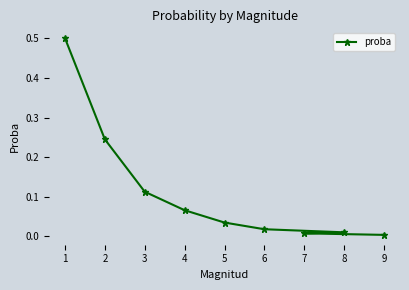

What is the maximum value shown in the chart?

0.5